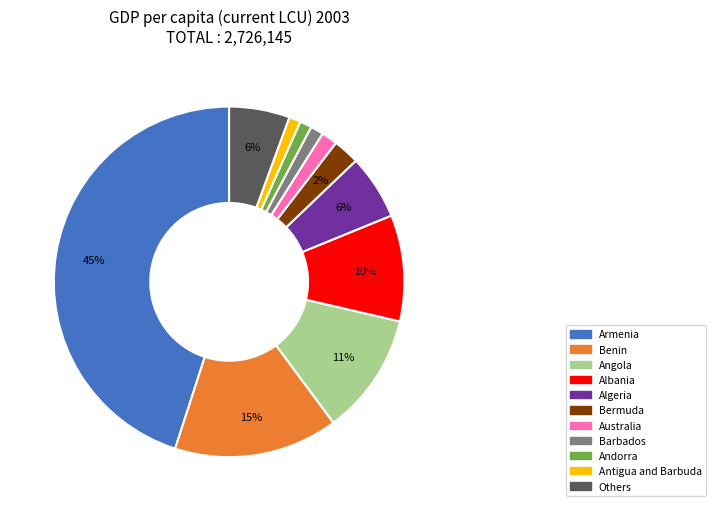

Does any single category account for the majority?

No